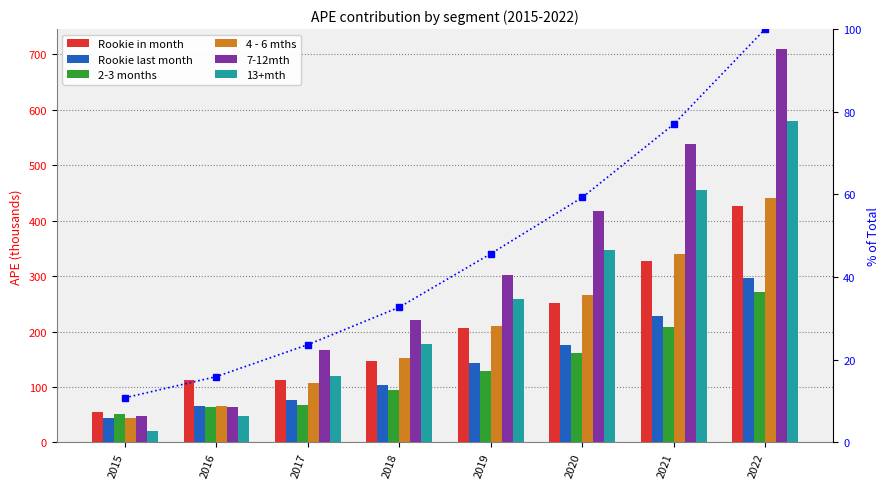

Does the chart contain any negative values?

No